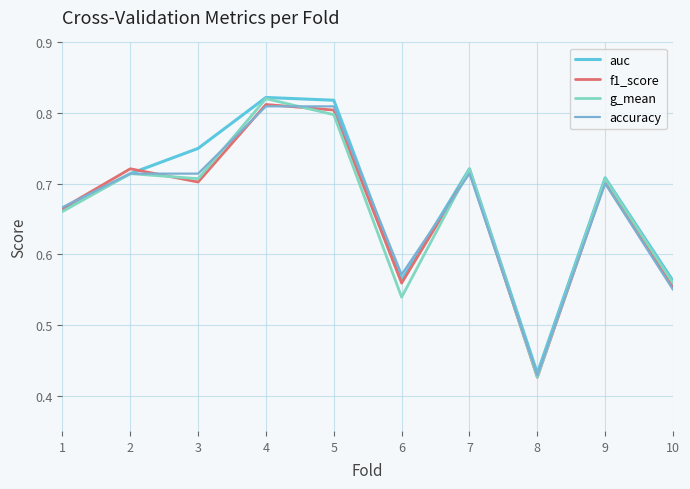

What are all the series names shown in the legend?

auc, f1_score, g_mean, accuracy